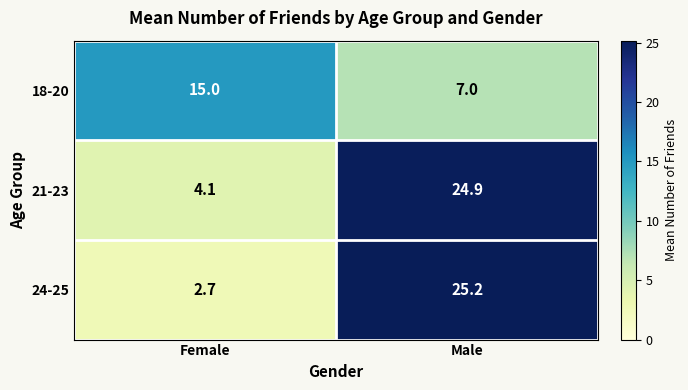

The 24-25 series shows 25.2 at Male. True or false?

True